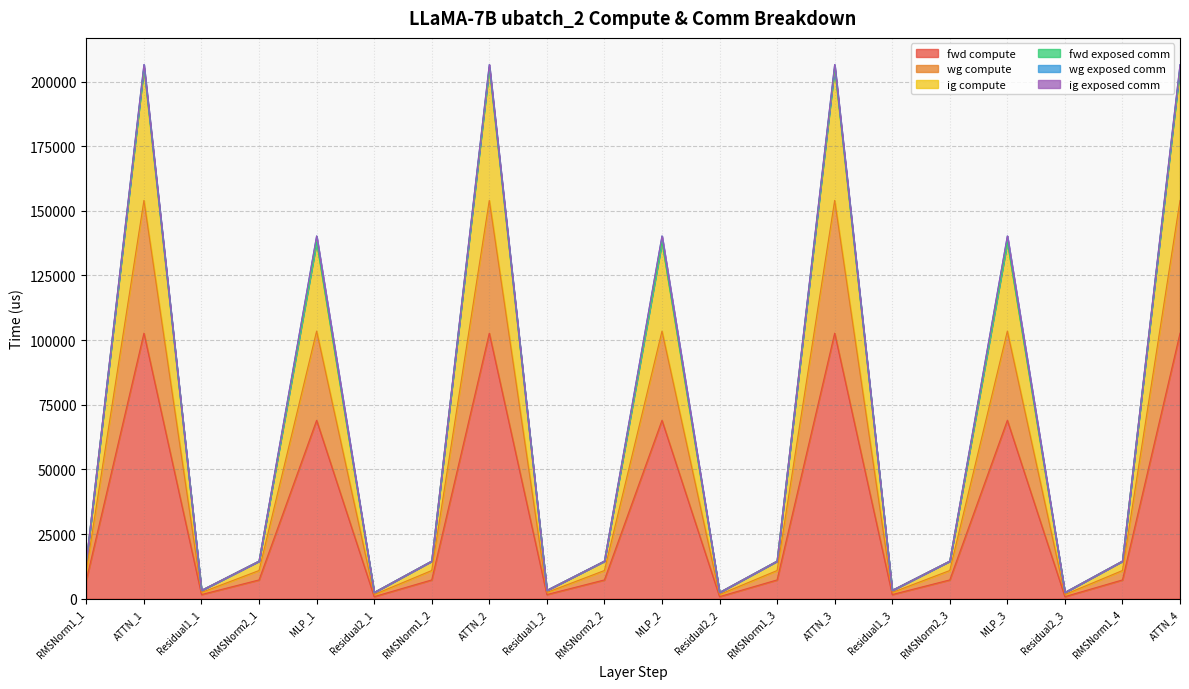

What is the value of the ig compute point at the 3rd from the left?

3226.0